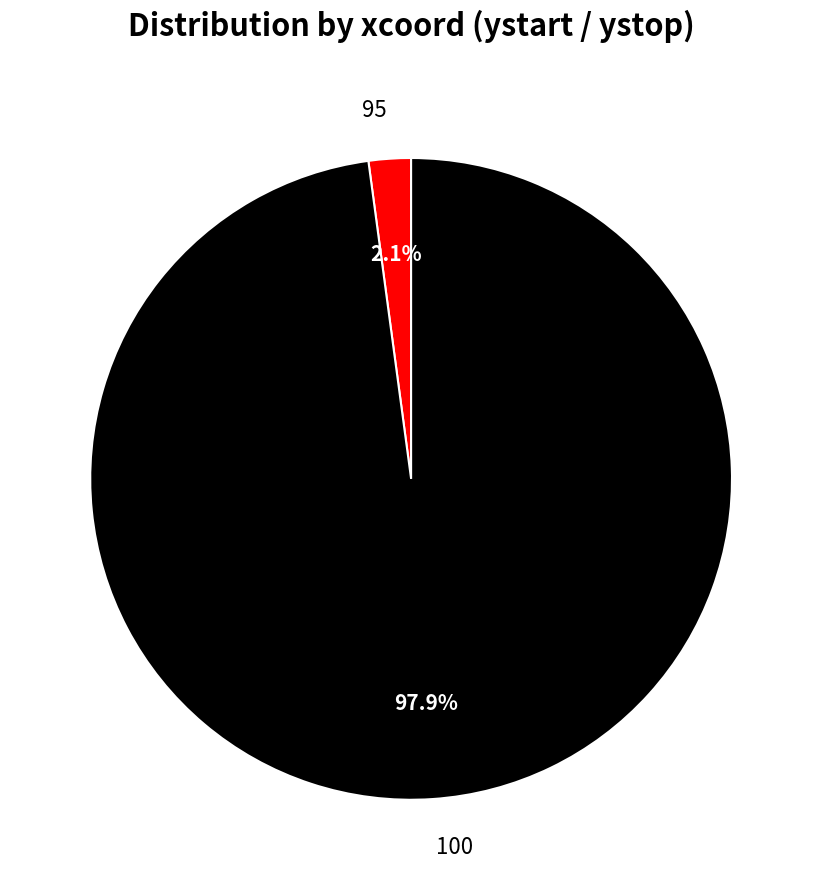

Does 100 account for over 50% of the chart?

Yes